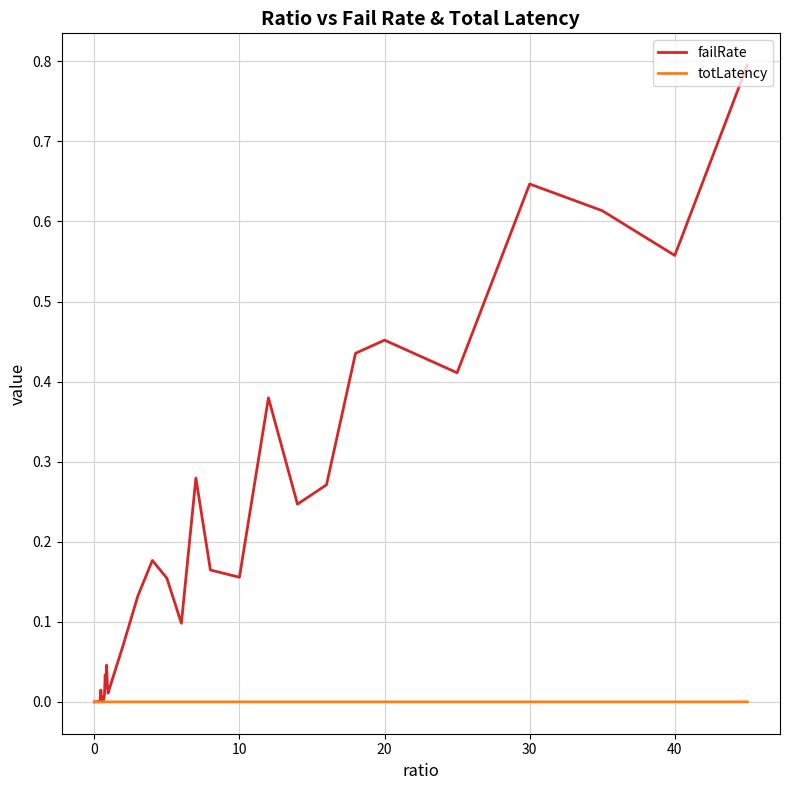

Which series has the largest range (max minus min)?

failRate